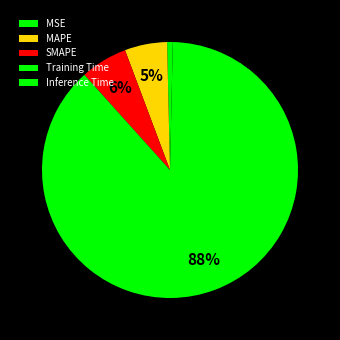

Count the number of slices in the pie.

5